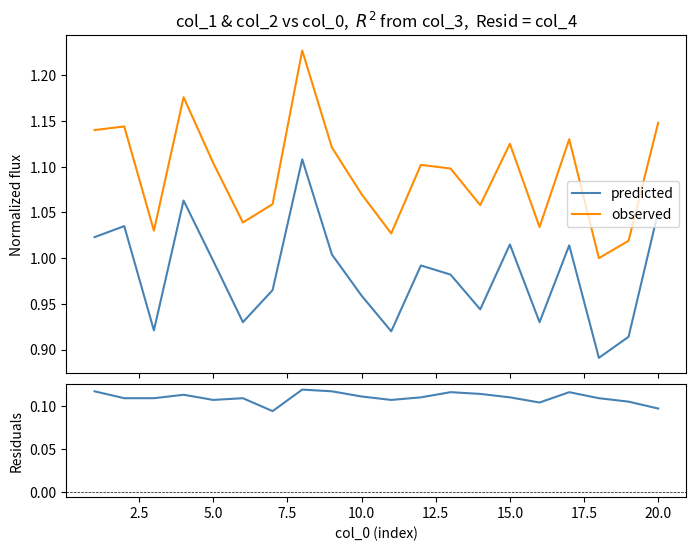

What is the lowest value of the predicted series?

0.9